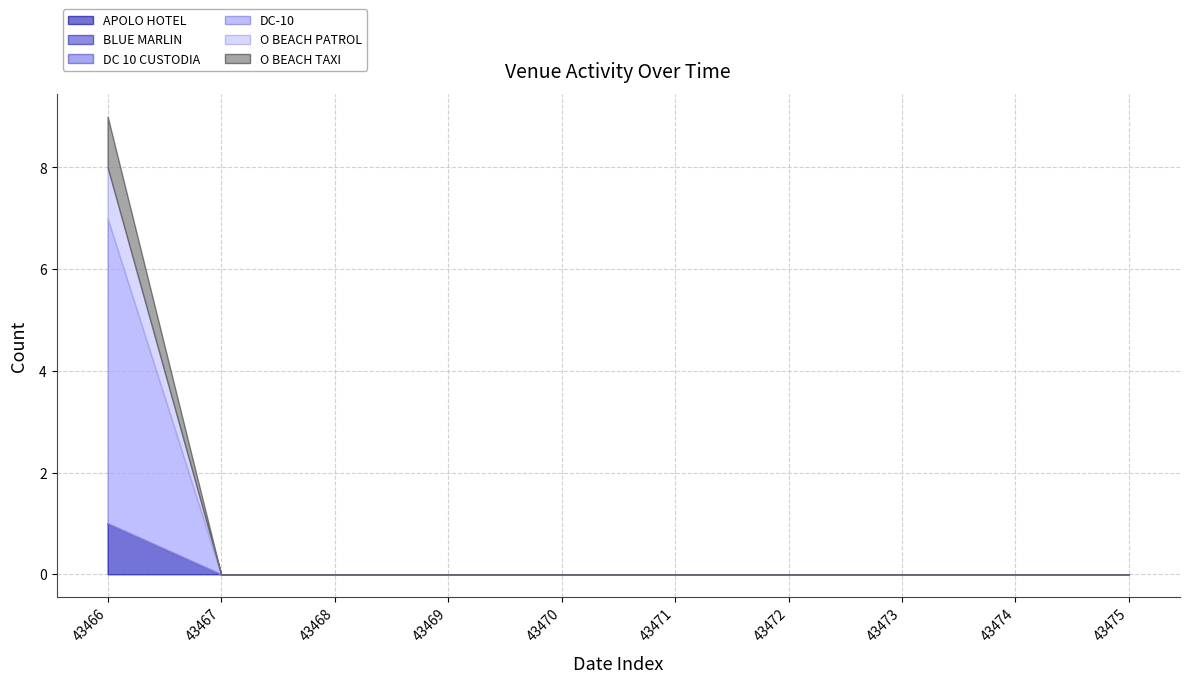

The APOLO HOTEL series shows 0 at 43466. True or false?

False